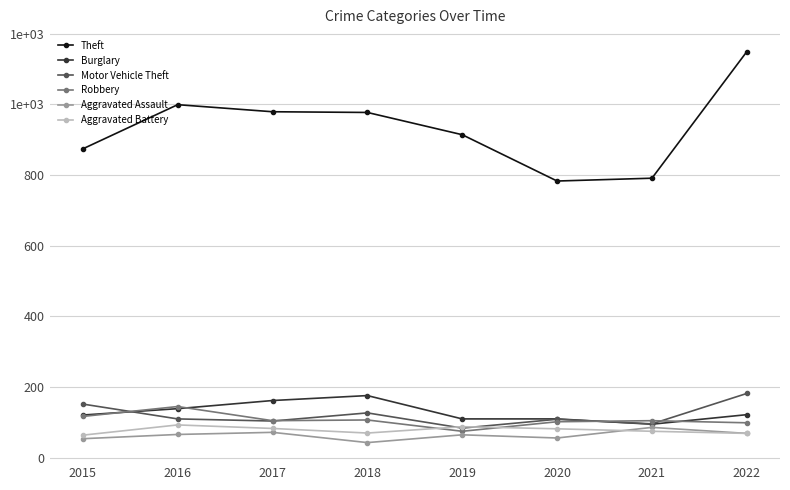

Is this an area chart (filled region under the line)?

No